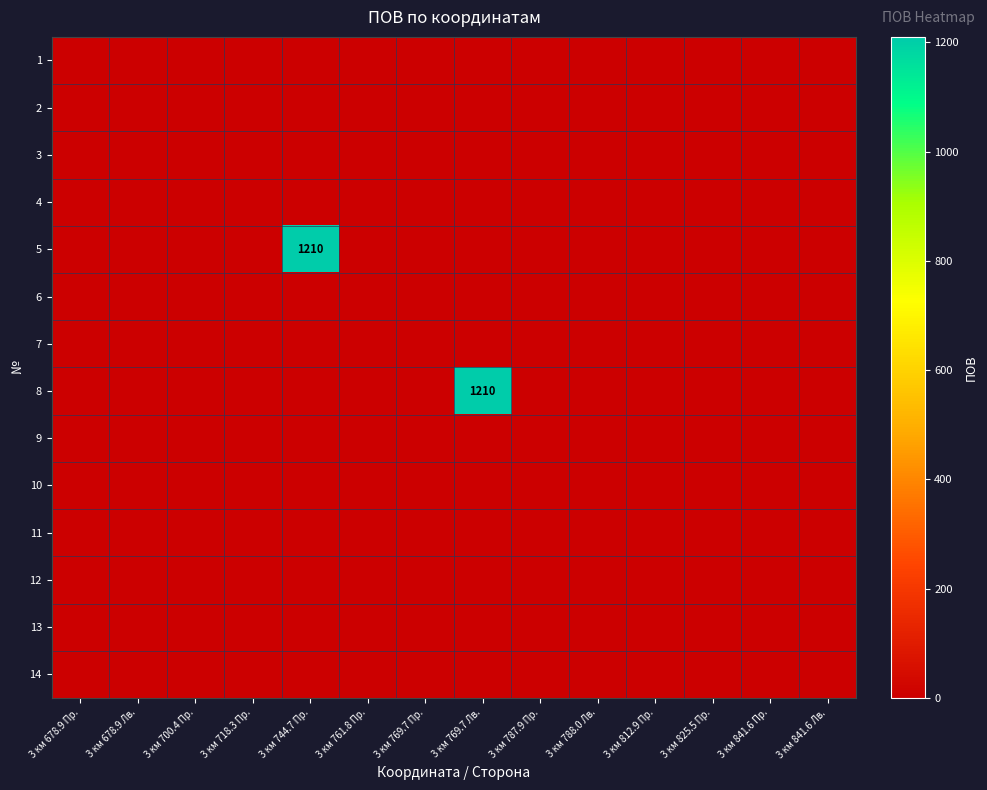

What is the difference between the maximum and minimum values in the 8 series?

1210